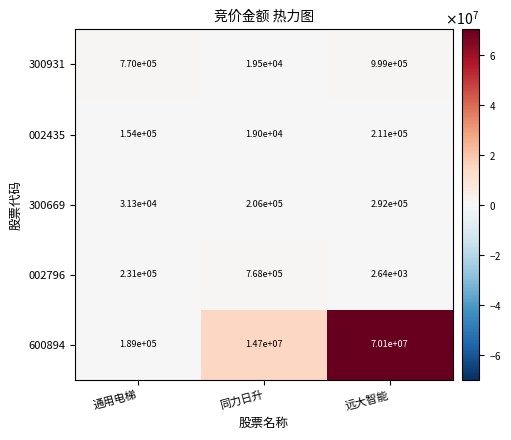

Which series has the widest spread of values?

600894